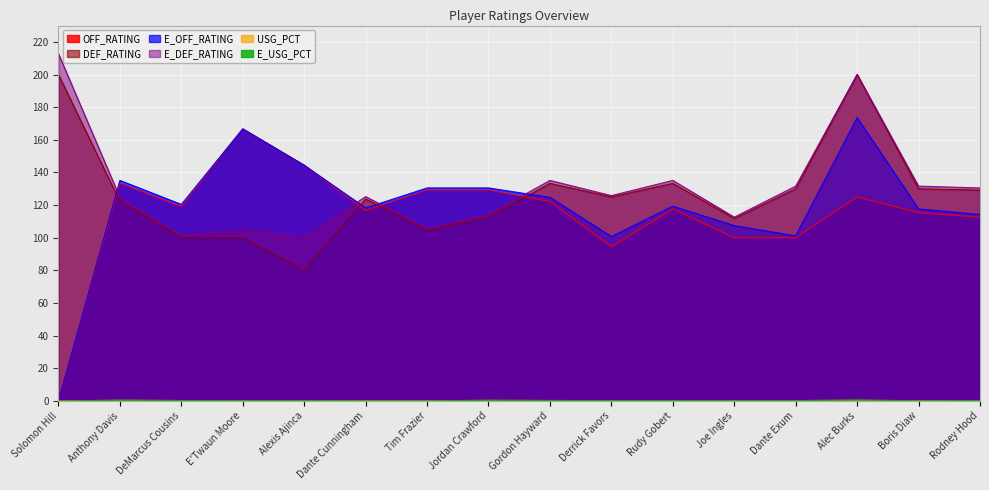

What is the total value across all series at Joe Ingles?

432.1